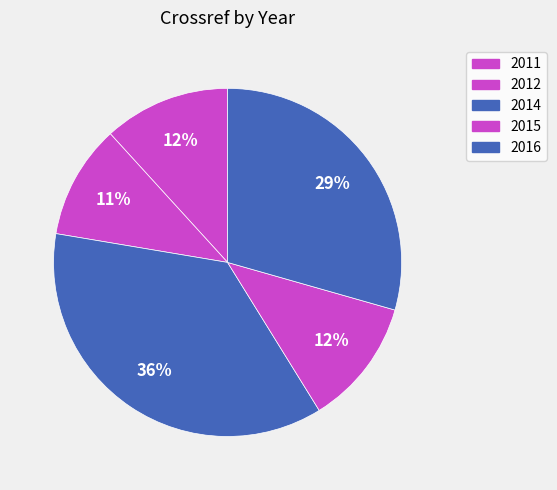

Count the number of slices in the pie.

5